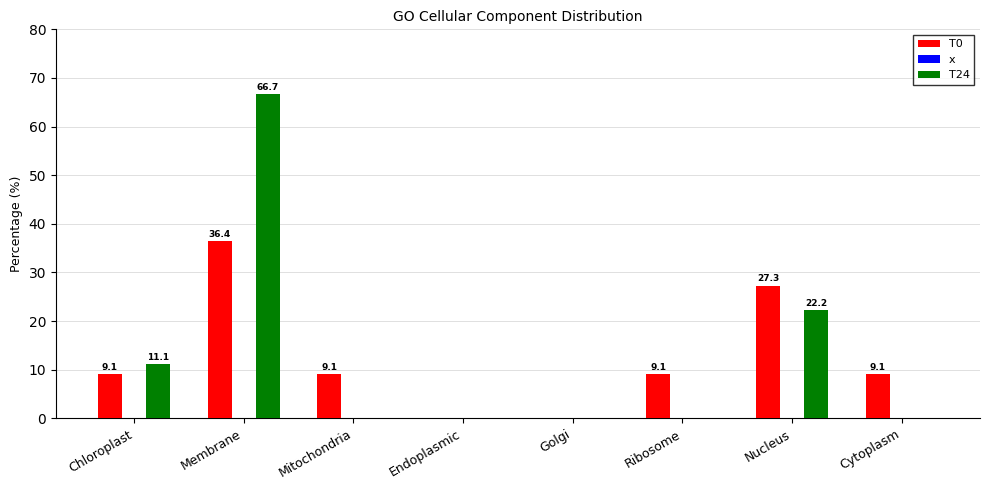

How many data points in T0 are above 9?

6